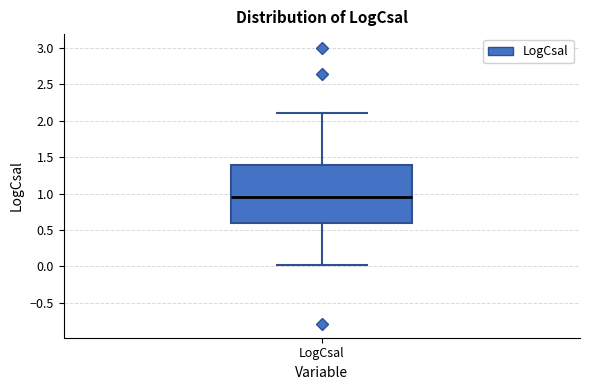

Read this box plot against the y-axis: the position of the median line, the range covered by the box, and the ends of both whiskers. The values are not printed on the chart, so give them approximately, as read against the axis.

median 0.95, box 0.60 to 1.40, whiskers 0.00 to 2.10